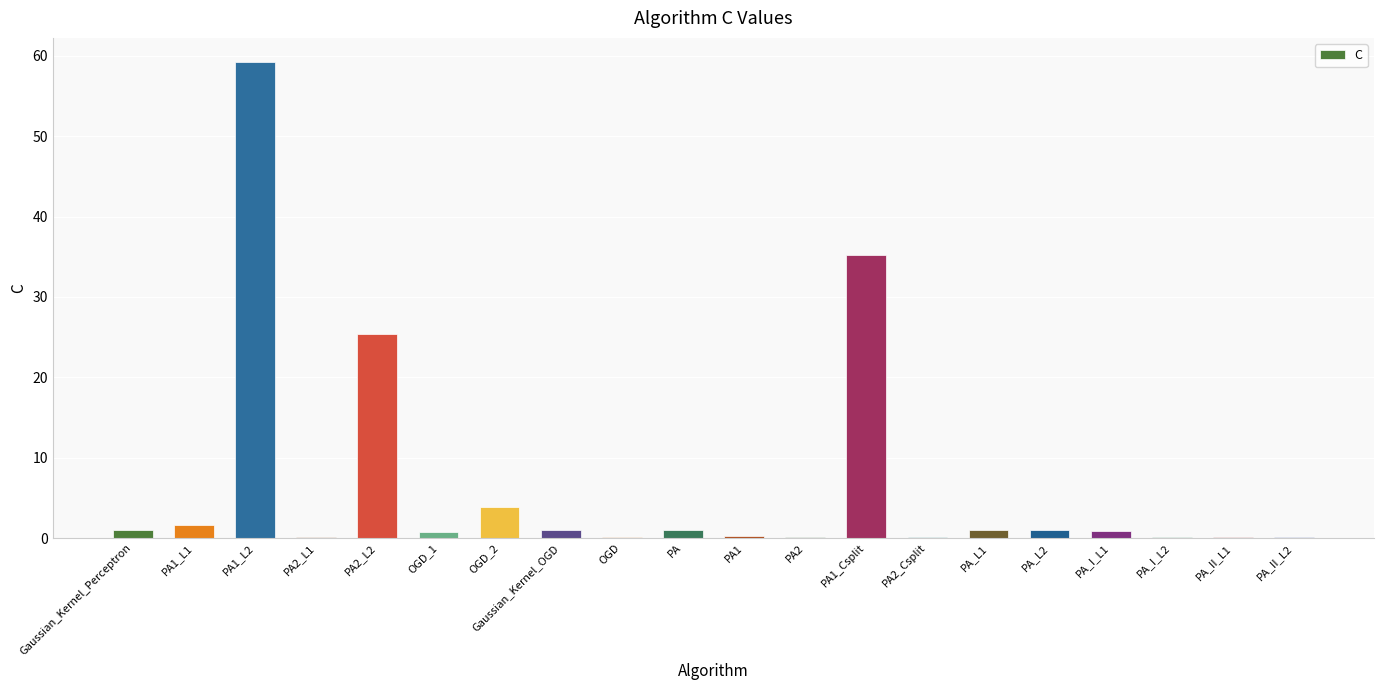

What is the greatest value displayed?

59.3